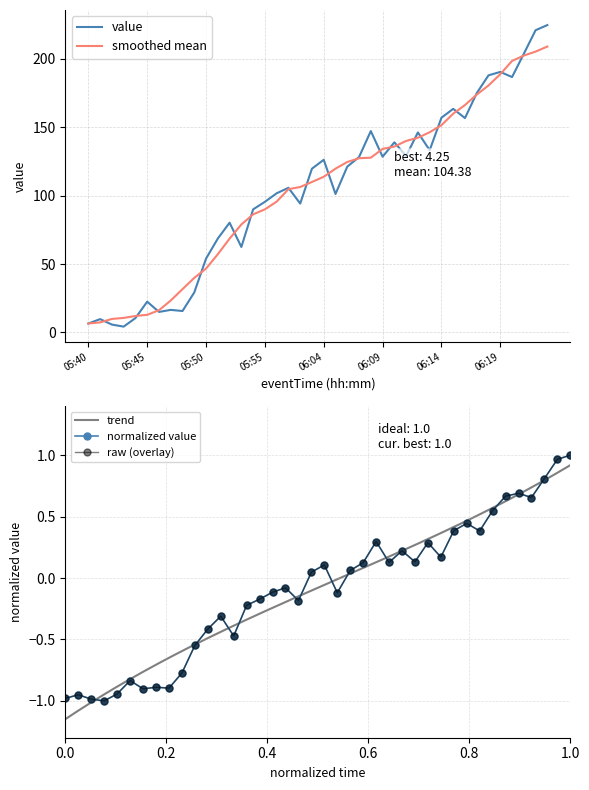

At which category does the chart reach its peak across all series?

06:23